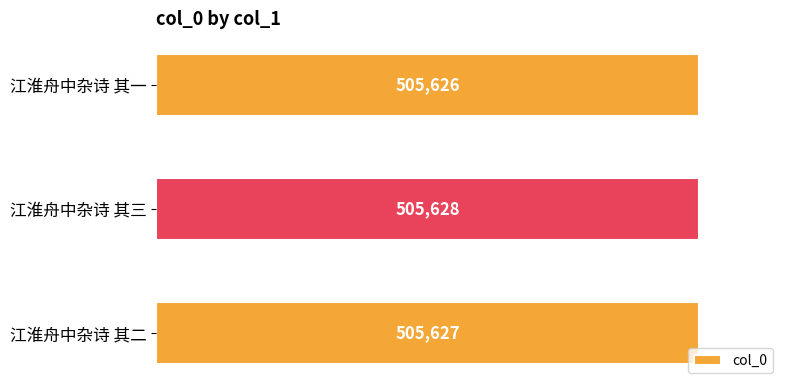

Does the chart contain any negative values?

No